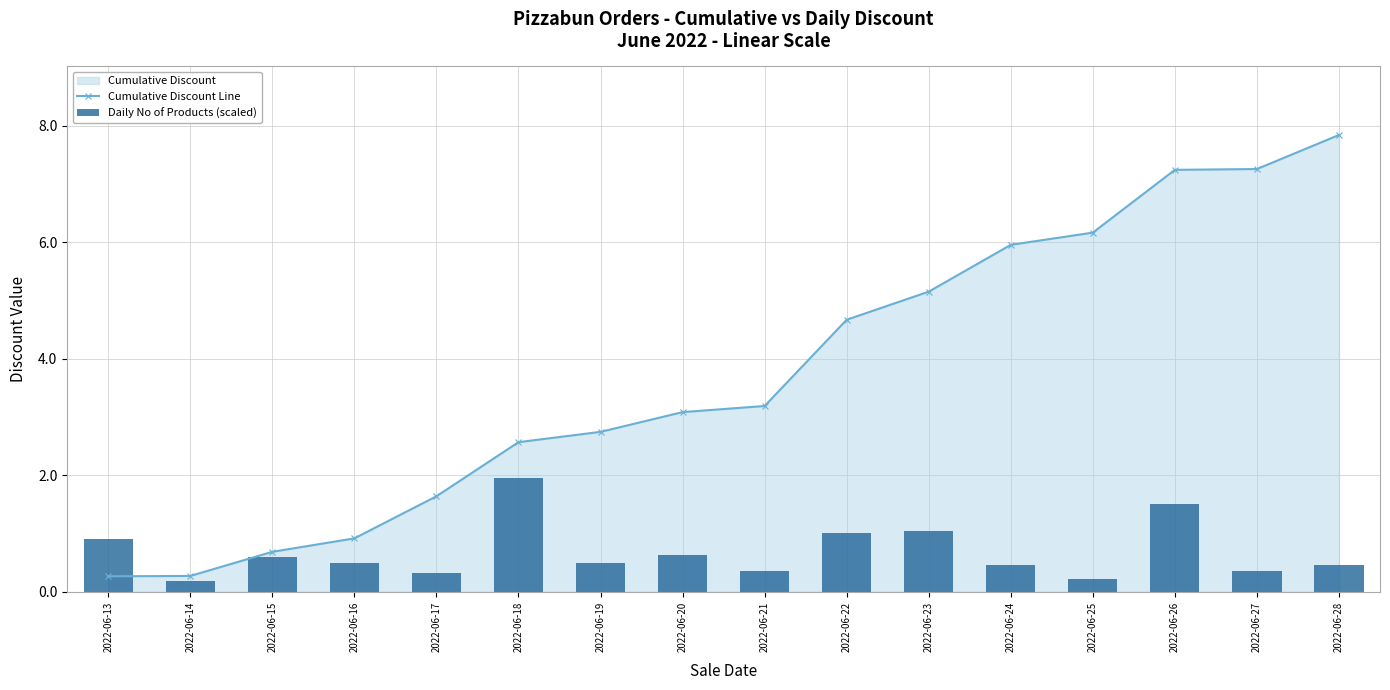

Between 2022-06-15 and 2022-06-16, which is larger?

2022-06-16